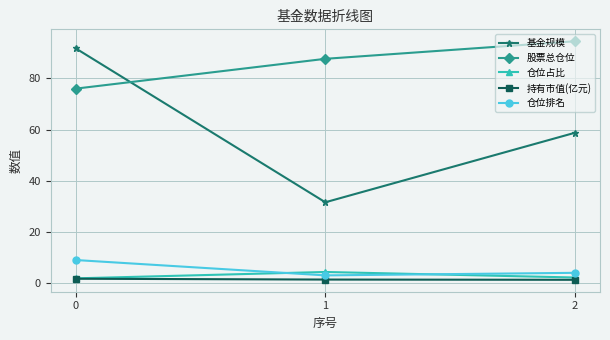

What is the approximate value of 仓位排名 at 2?

4.0